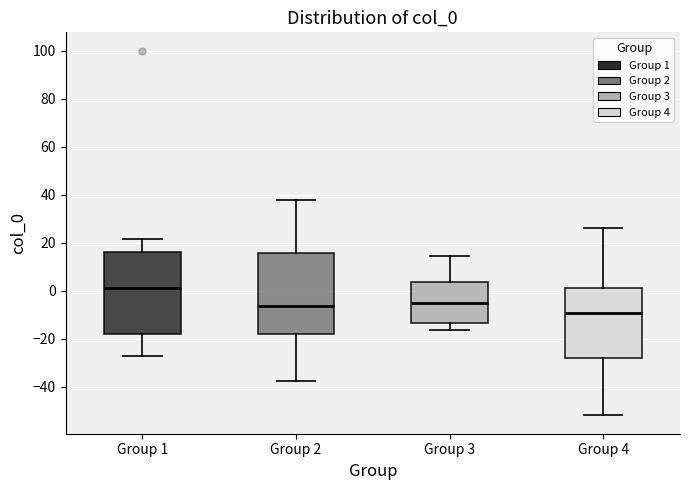

Reading left to right, read every box against the y-axis: the position of its median line, the range the box covers, and the ends of its whiskers. The values are not printed on the chart, so give them approximately, as read against the axis.

Group 1: median 2, box -18 to 16, whiskers -28 to 22
Group 2: median -6, box -18 to 16, whiskers -38 to 38
Group 3: median -6, box -14 to 4, whiskers -16 to 14
Group 4: median -10, box -28 to 2, whiskers -52 to 26